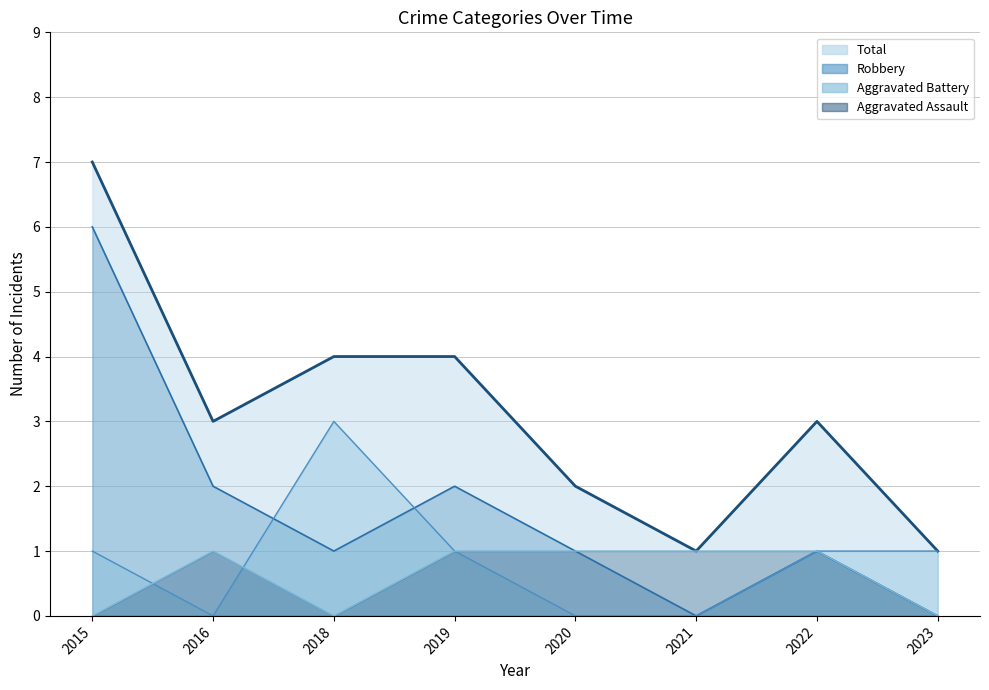

True or false: Aggravated Assault and Robbery cross at least once.

False